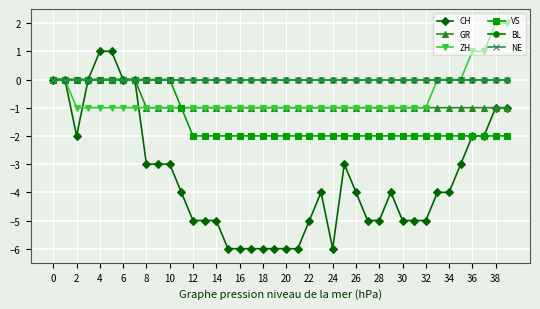

Does the chart have visible grid lines?

Yes